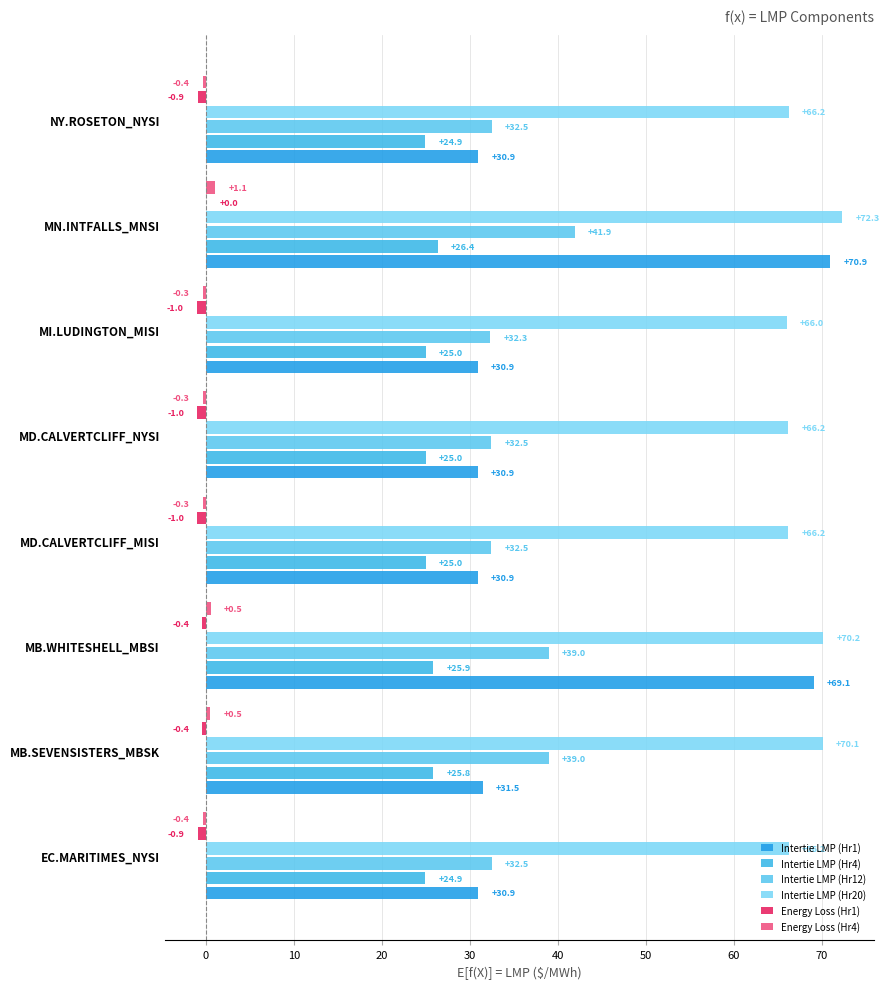

What position from the right is MB.SEVENSISTERS_MBSK?

7